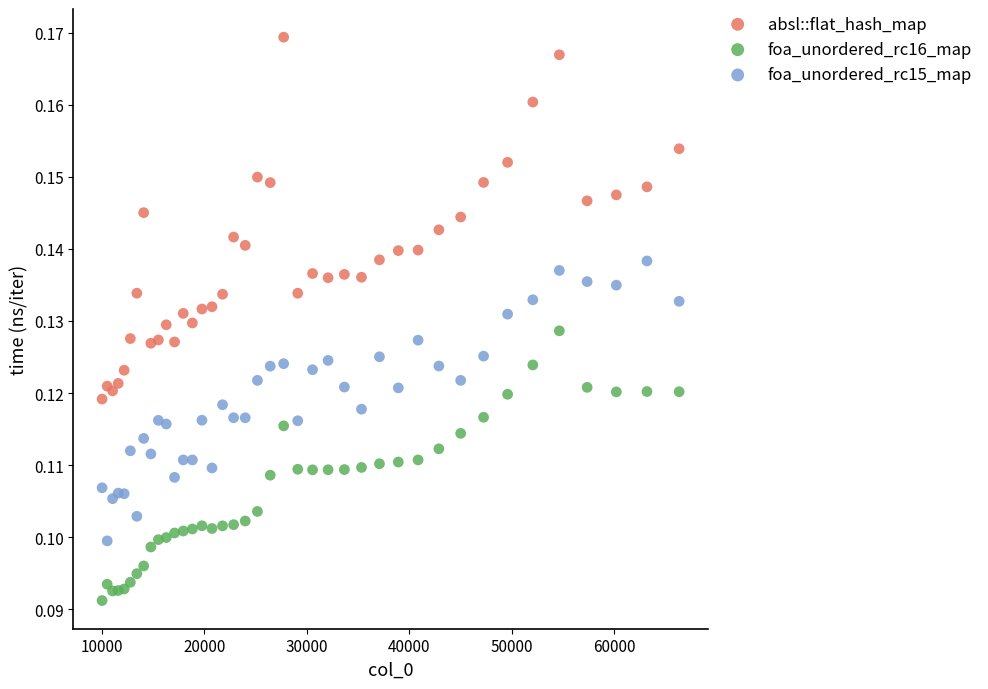

What is the X range (max minus min) for the scatter plot?

56358.0